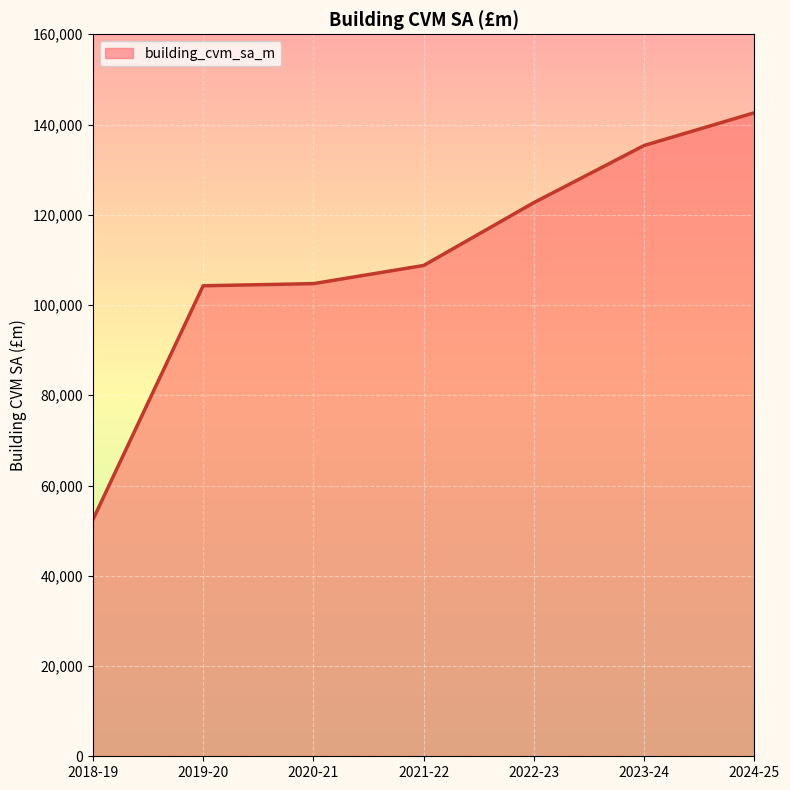

The value at 2023-24 is 239047.4. True or false?

False